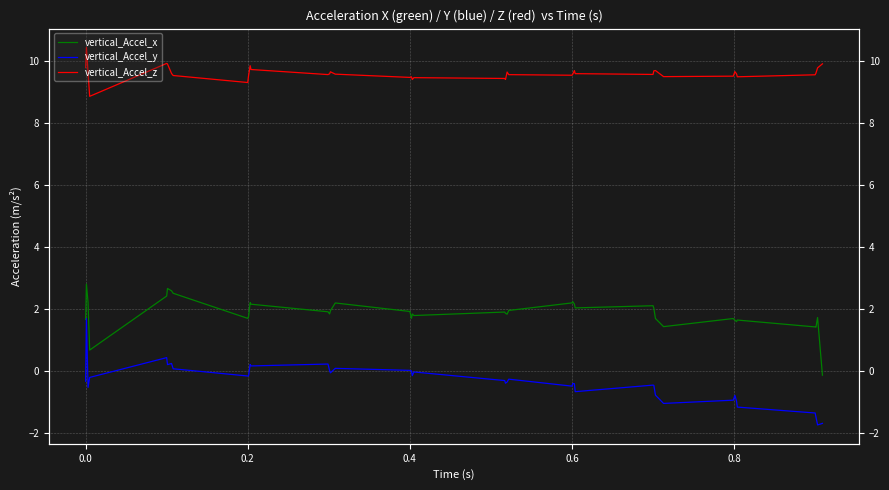

Reading left to right, what are all the values shown in this chart?

vertical_Accel_x: 1.6	2.8	2.2	0.7	2.4	2.6	2.6	2.5	1.7	1.7	2.2	2.1	1.9	1.8	1.9	2.2	1.9	1.7	1.8	1.8	1.9	1.8	1.8	1.9	2.2	2.2	2.1	2.0	2.1	2.0	1.7	1.4	1.7	1.6	1.6	1.6	1.4	1.4	1.7	-0.1
vertical_Accel_y: -0.3	1.7	-0.5	-0.2	0.4	0.2	0.2	0.1	-0.2	-0.2	0.2	0.1	0.2	-0.0	-0.1	0.1	0.0	-0.0	-0.2	-0.0	-0.3	-0.4	-0.4	-0.3	-0.5	-0.4	-0.4	-0.7	-0.5	-0.5	-0.8	-1.1	-1.0	-0.8	-1.0	-1.2	-1.4	-1.5	-1.8	-1.7
vertical_Accel_z: 9.8	10.4	9.6	8.8	9.9	9.9	9.6	9.5	9.3	9.5	9.8	9.7	9.6	9.6	9.6	9.6	9.5	9.5	9.4	9.5	9.4	9.4	9.6	9.6	9.5	9.6	9.7	9.6	9.6	9.7	9.7	9.5	9.5	9.6	9.6	9.5	9.5	9.6	9.8	9.9